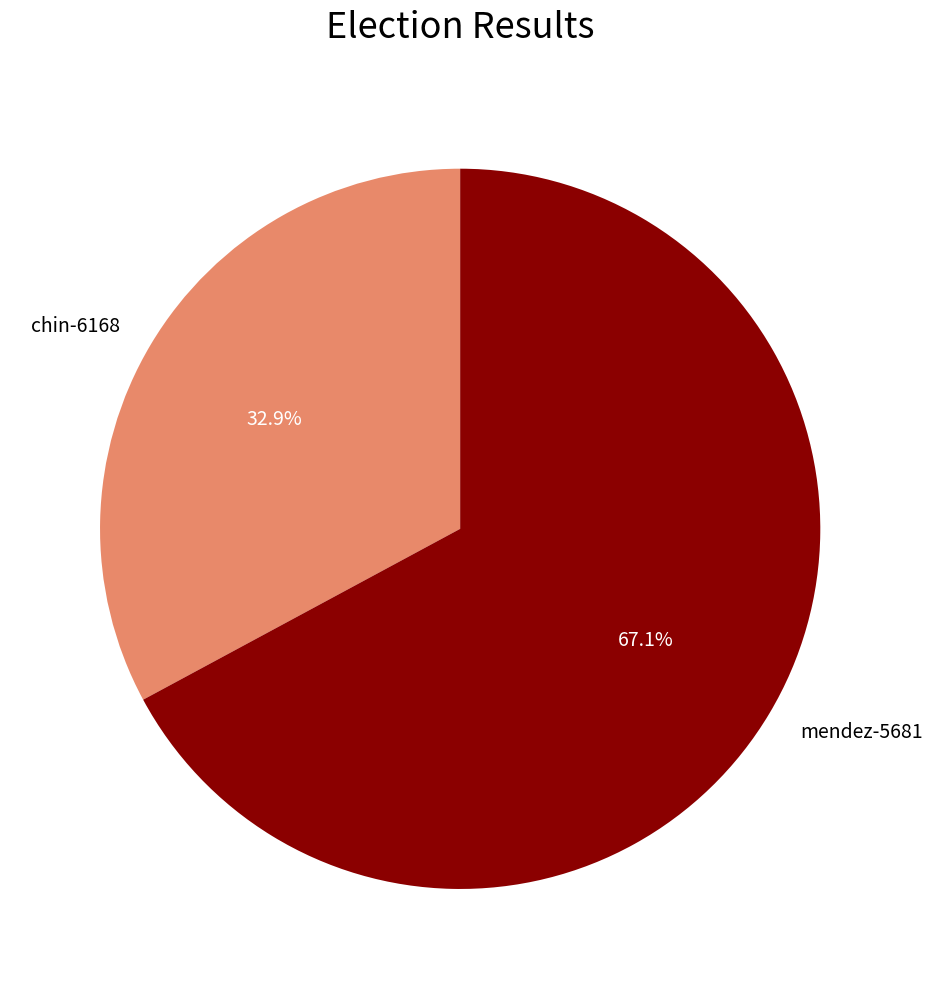

What percentage is NOT represented by chin-6168?

67.1%